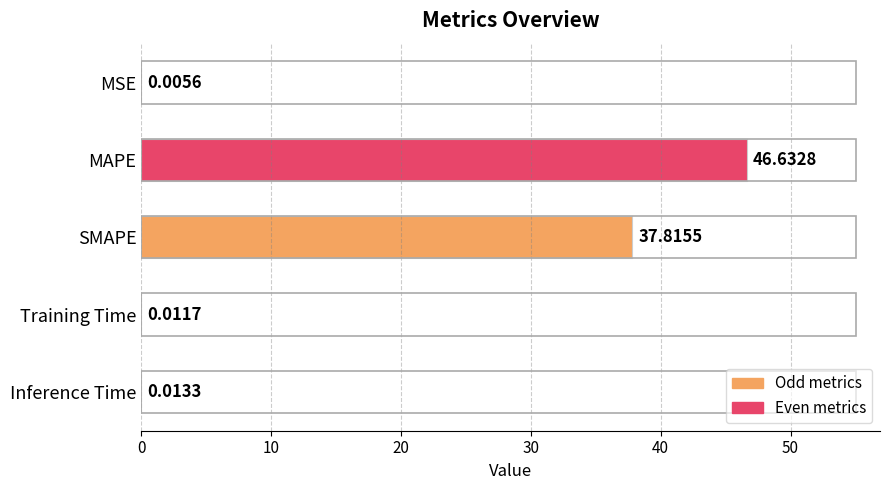

What is the maximum value shown in the chart?

46.6